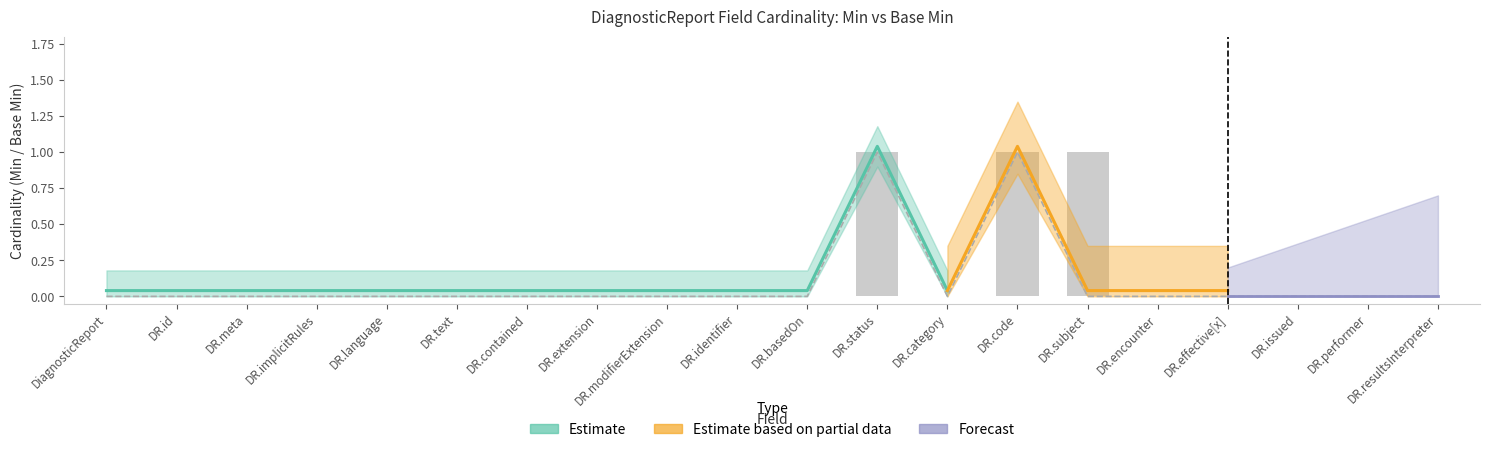

What is the difference between the second highest and second lowest values in the Base Min series?

1